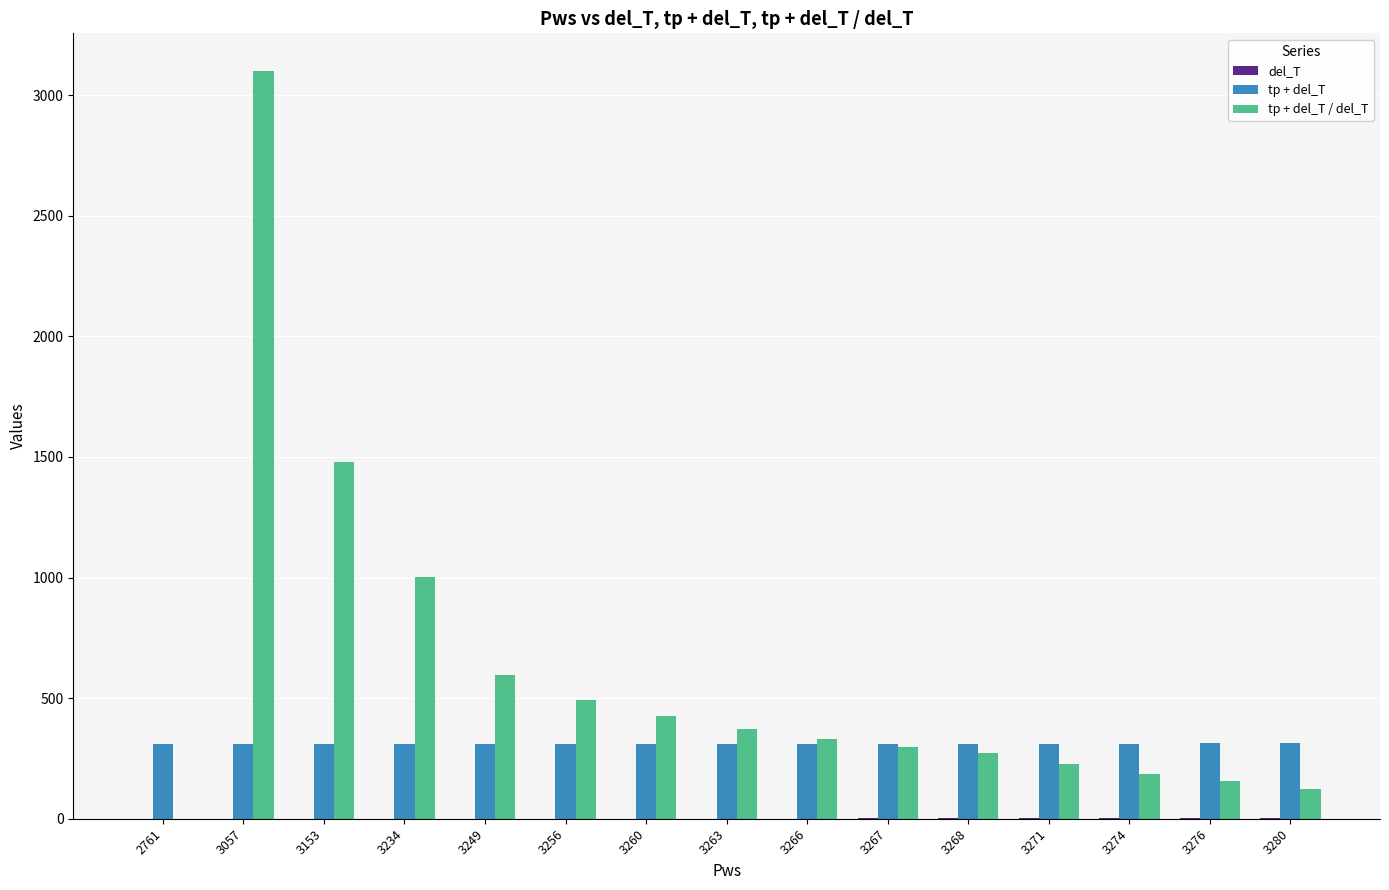

Are the bars horizontal?

No